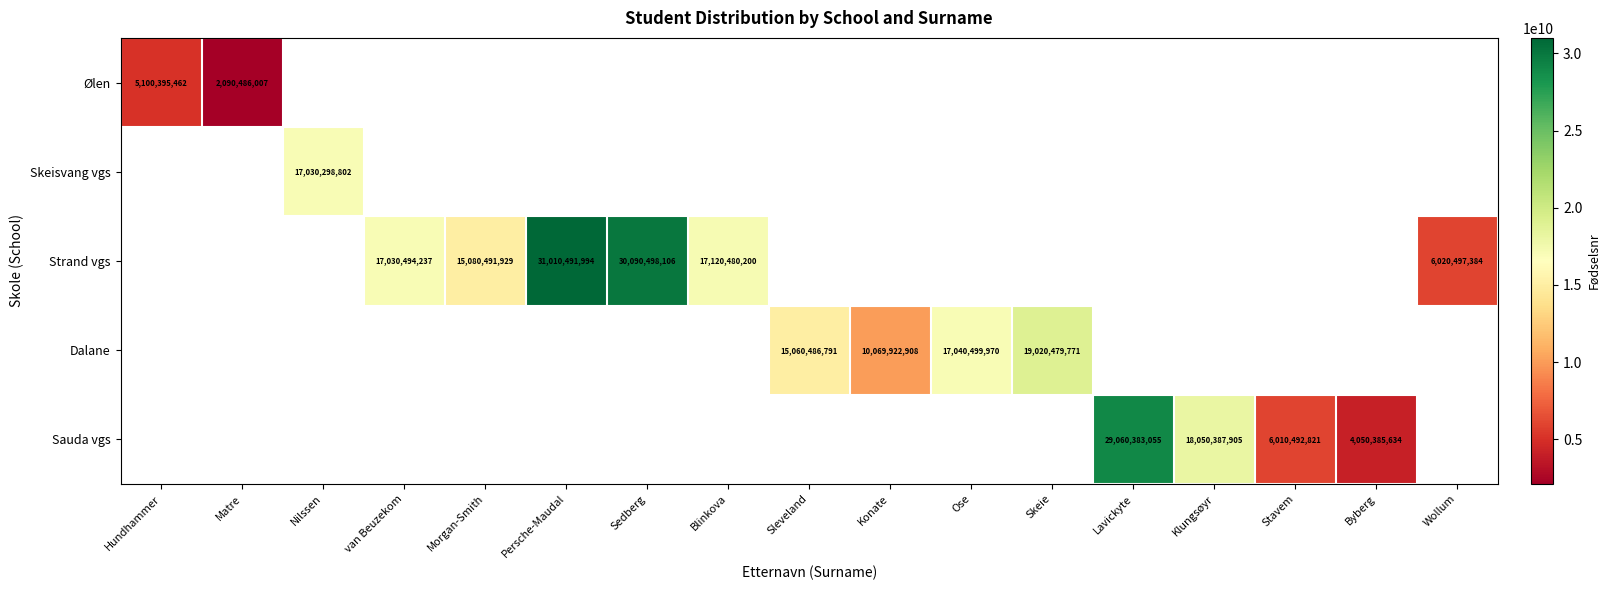

Which category has the highest value in the Ølen series?

Hundhammer